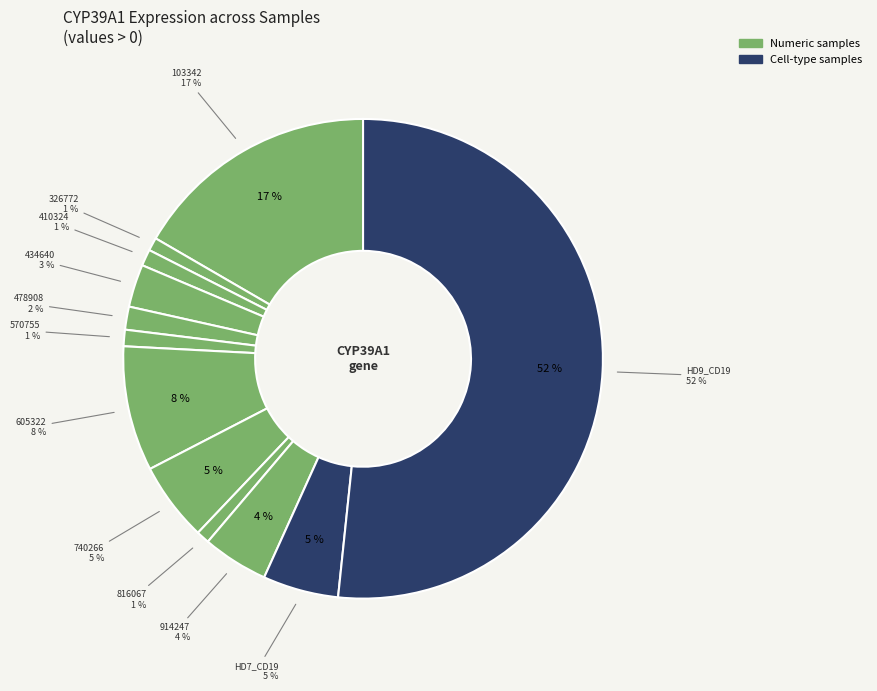

Which slice is the smallest?

326772